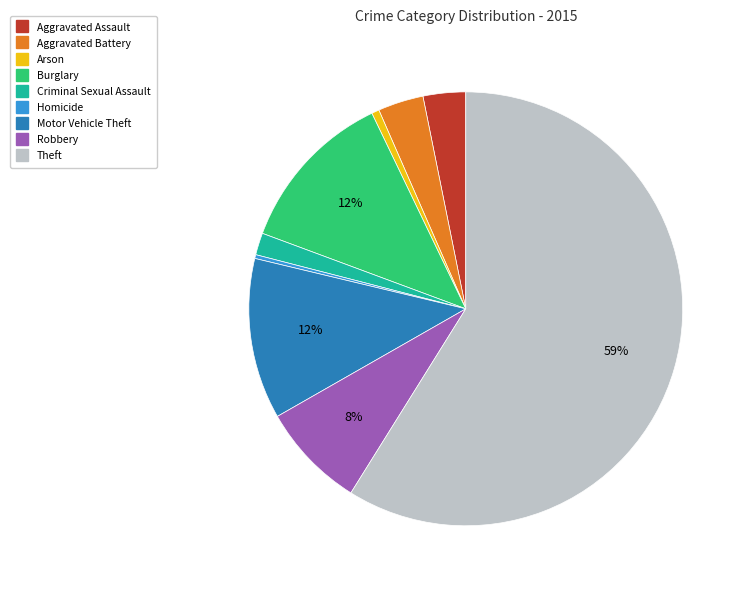

True or false: Aggravated Assault accounts for 3% of the total.

True